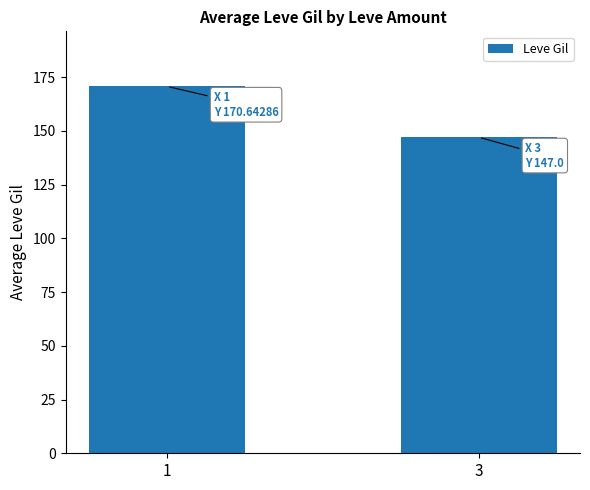

What is the smallest value displayed?

147.0